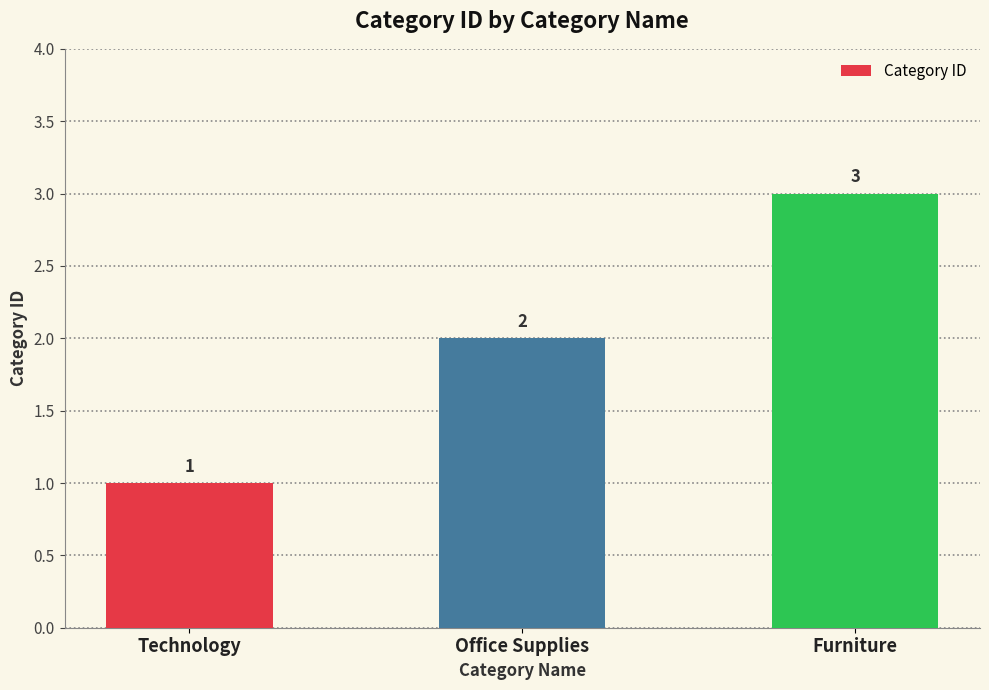

Count the number of categories in the chart.

3